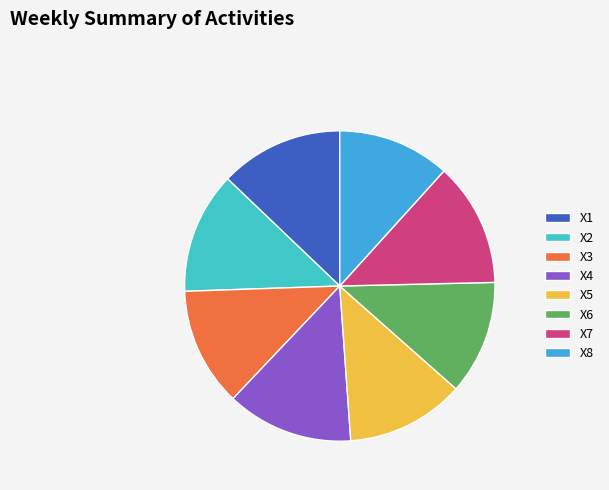

The X1 slice represents 13% of the pie. True or false?

True